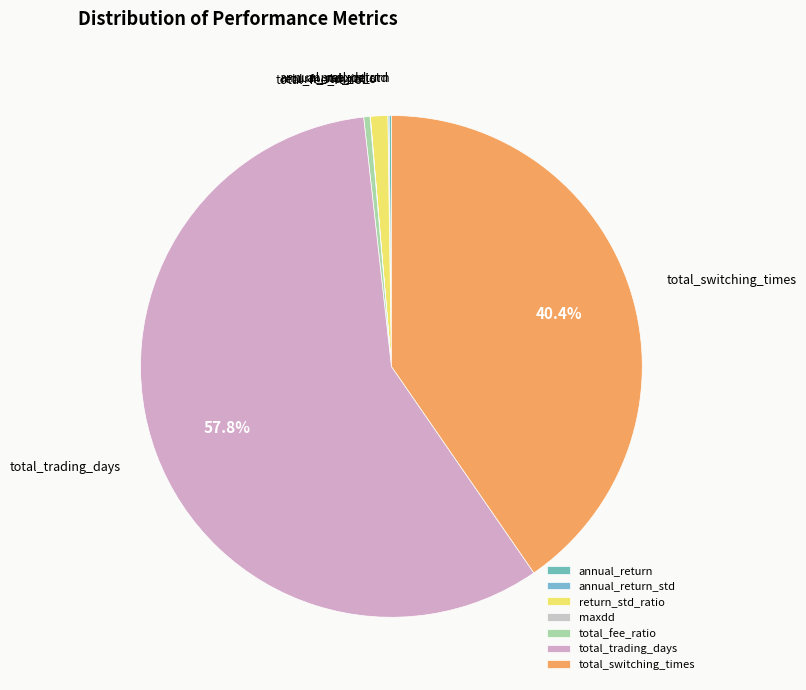

How much of the chart is everything except total_switching_times?

59.6%